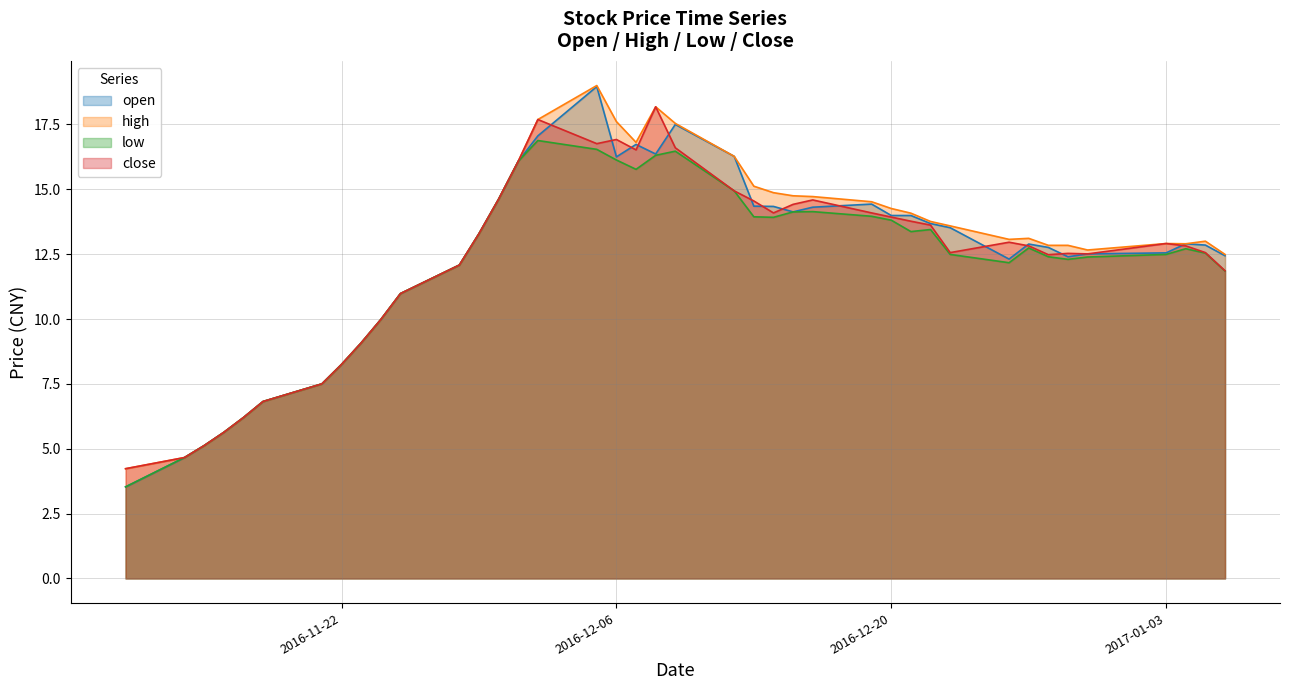

Reading left to right, extract all data points from this chart.

open: 3.5	4.7	5.1	5.6	6.2	6.8	7.5	8.2	9.1	10.0	11.0	12.1	13.3	14.6	16.1	17.1	19.0	16.2	16.7	16.4	17.5	16.3	14.3	14.3	14.1	14.3	14.4	14.0	14.0	13.7	13.5	12.3	12.9	12.8	12.4	12.5	12.6	12.9	12.8	12.4
high: 4.2	4.7	5.1	5.6	6.2	6.8	7.5	8.2	9.1	10.0	11.0	12.1	13.3	14.6	16.1	17.7	19.0	17.6	16.8	18.2	17.5	16.3	15.1	14.9	14.8	14.7	14.5	14.3	14.1	13.8	13.6	13.1	13.1	12.8	12.8	12.7	12.9	12.9	13.0	12.5
low: 3.5	4.7	5.1	5.6	6.2	6.8	7.5	8.2	9.1	10.0	11.0	12.1	13.3	14.6	16.1	16.9	16.5	16.1	15.8	16.3	16.5	14.9	13.9	13.9	14.1	14.1	14.0	13.8	13.4	13.4	12.5	12.2	12.7	12.4	12.3	12.4	12.5	12.7	12.5	11.8
close: 4.2	4.7	5.1	5.6	6.2	6.8	7.5	8.2	9.1	10.0	11.0	12.1	13.3	14.6	16.1	17.7	16.8	16.9	16.5	18.2	16.6	14.9	14.6	14.1	14.4	14.6	14.1	13.9	13.8	13.6	12.6	13.0	12.8	12.5	12.5	12.5	12.9	12.8	12.6	11.9